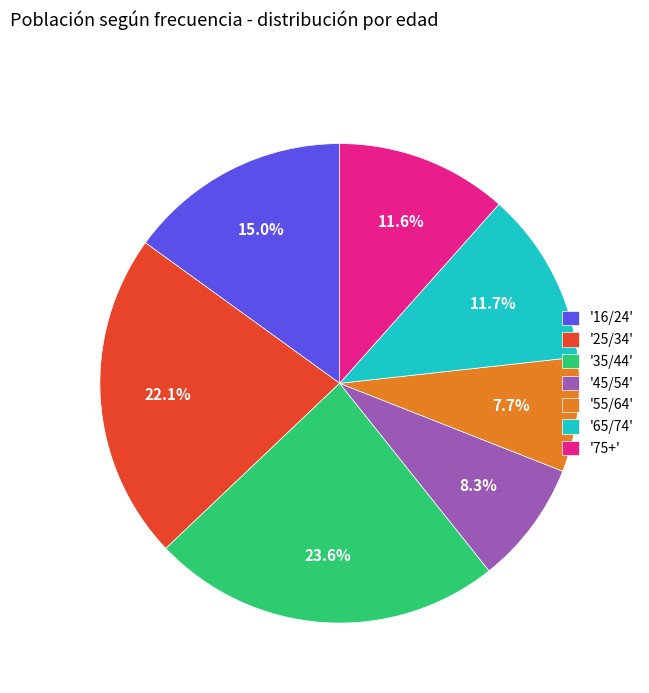

Count the number of slices in the pie.

7